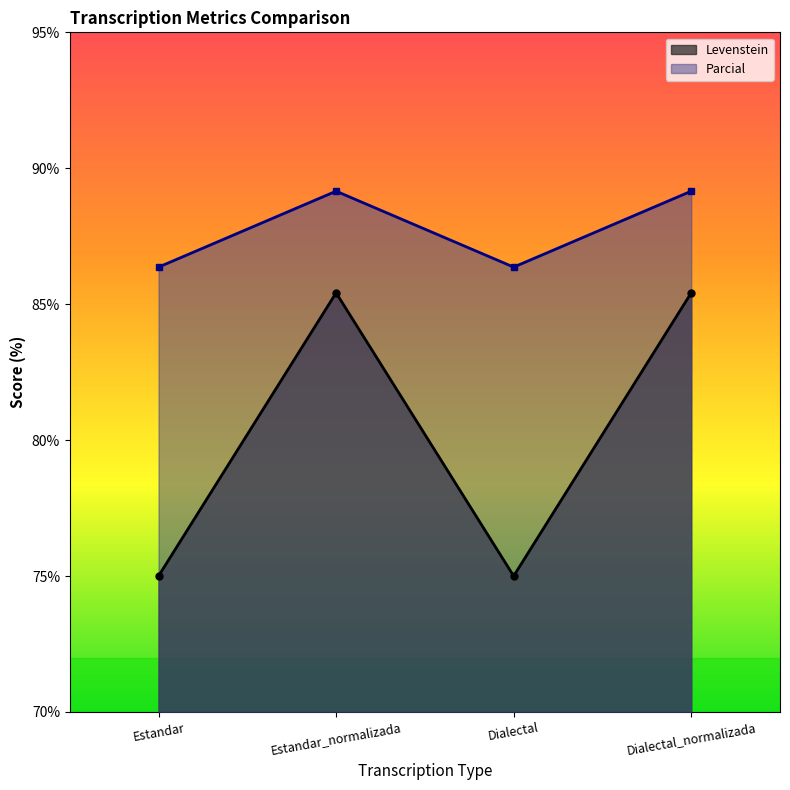

How many lines are shown in the chart?

2